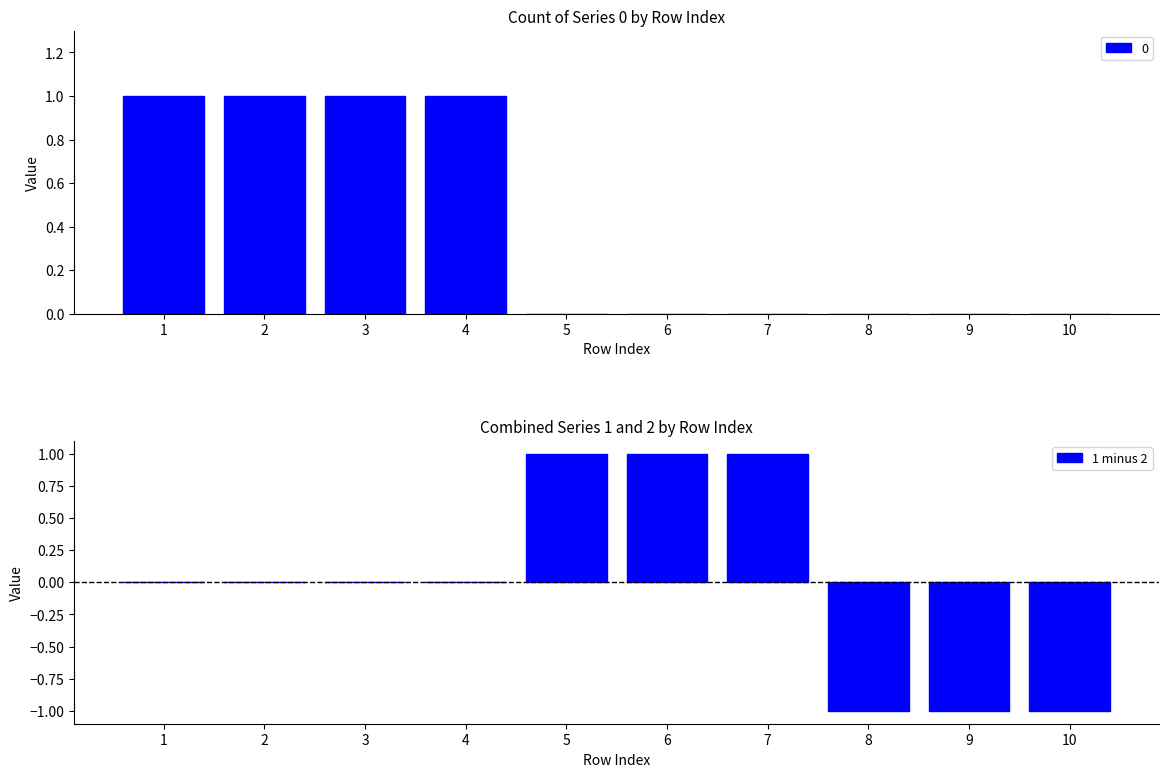

The value at 5 is 1. True or false?

True